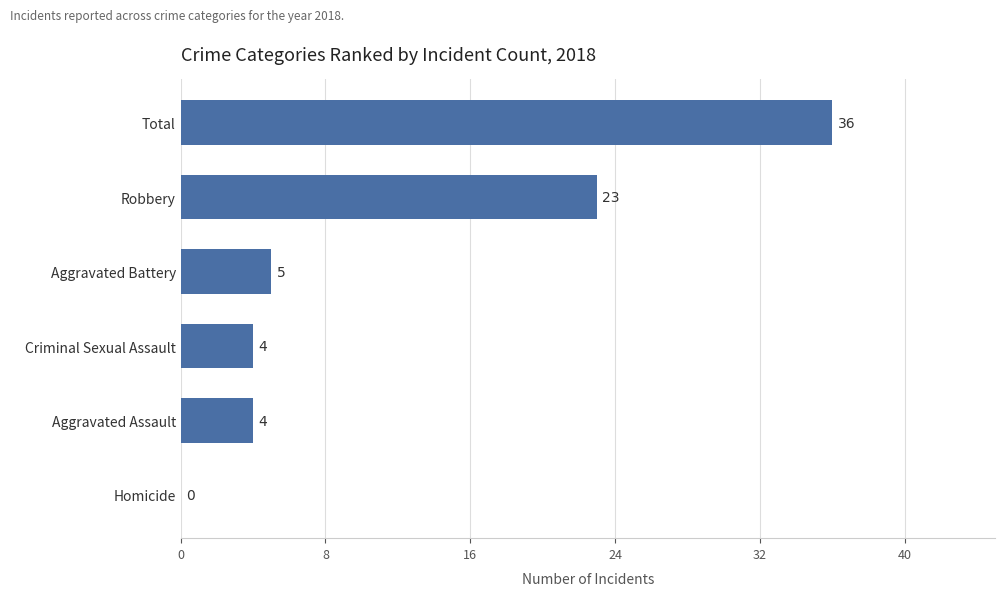

What is the approximate value at Criminal Sexual Assault, to the nearest 5?

5